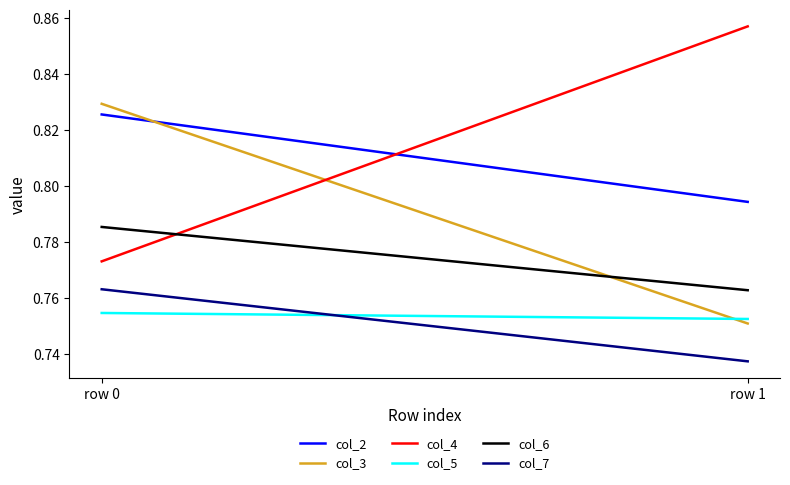

How many series are shown in this chart?

6